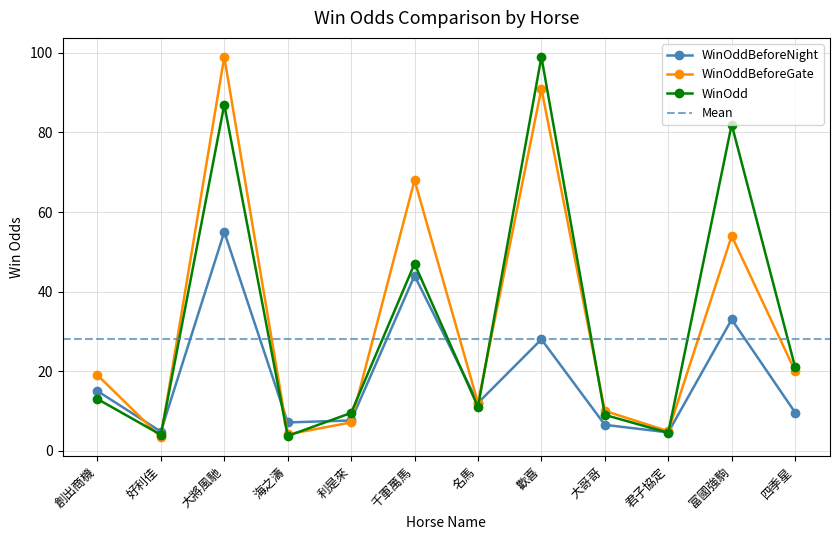

Between 大將風馳 and 富國強駒, which series saw the biggest shift?

WinOddBeforeGate